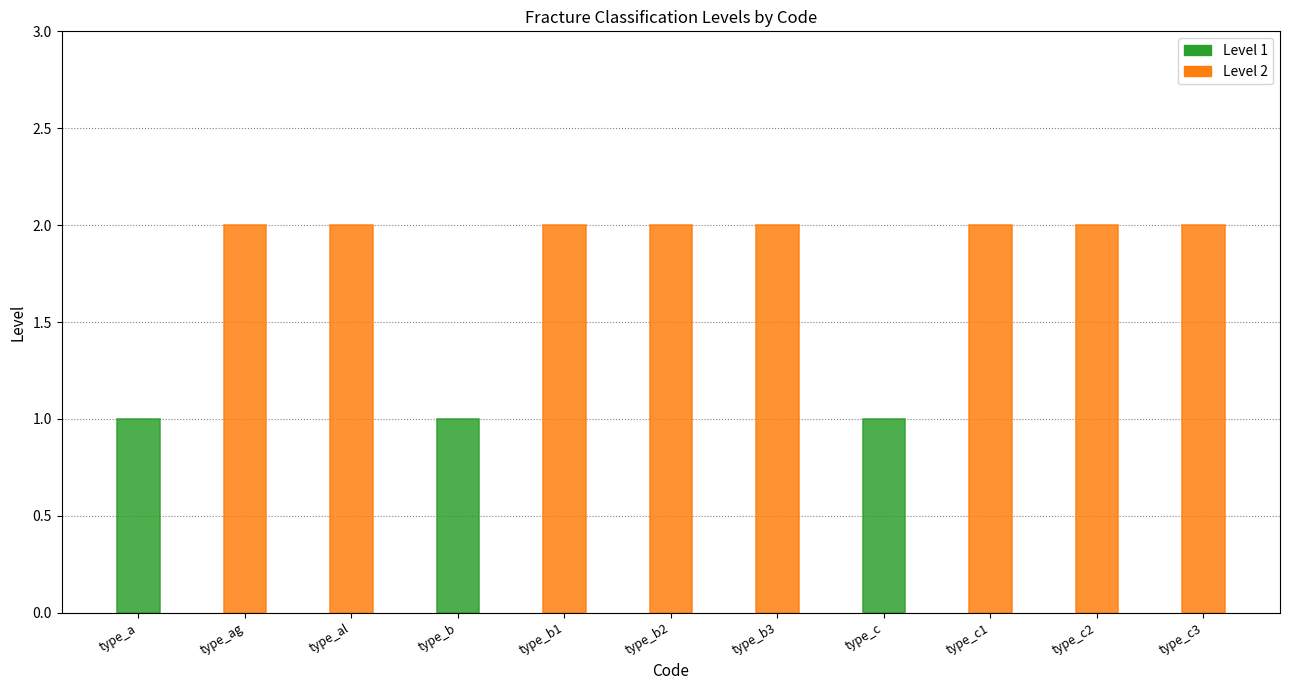

What is the sum of the values at type_b and type_c1?

3